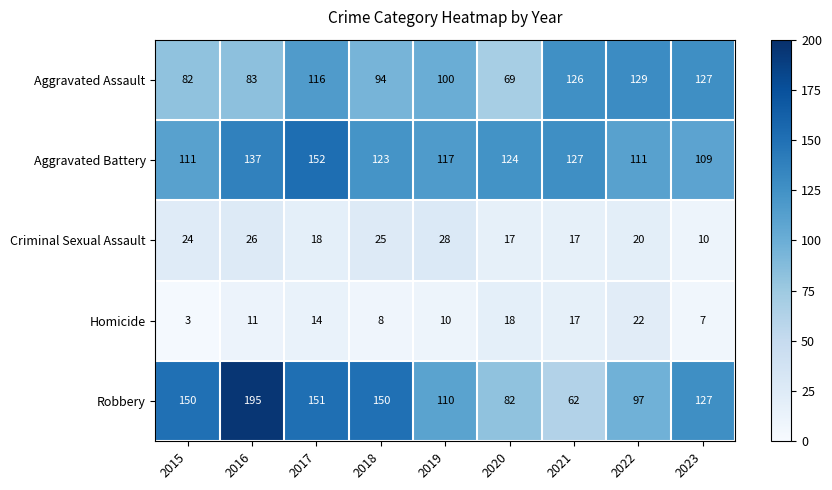

At which label is Aggravated Battery closest to 130?

2021